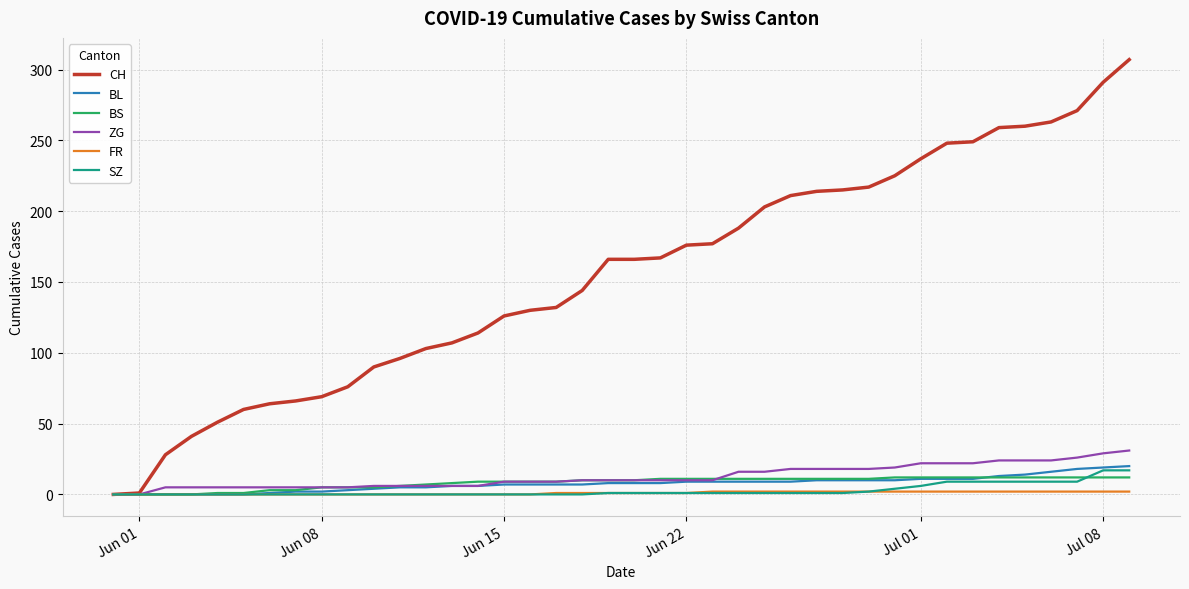

Rank the series by their maximum value, from lowest to highest.

FR, BS, SZ, BL, ZG, CH